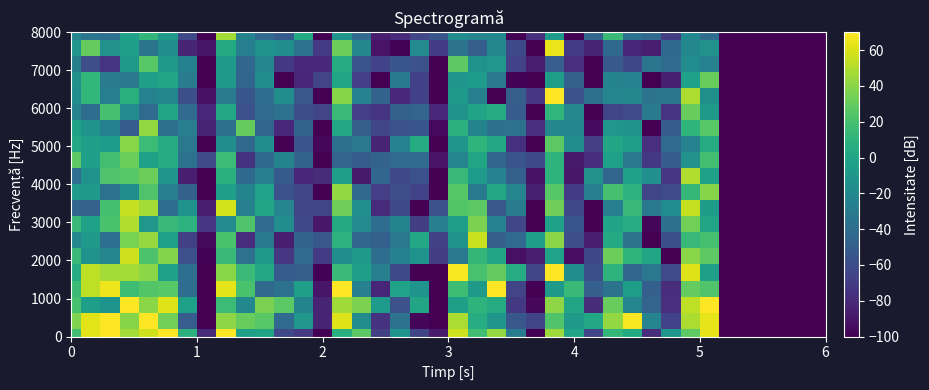

Reading left to right, what are all the values shown in this chart?

row_0: 18.1	62.2	76.7	46.5	57.6	73.3	8.3	-79.8	70.6	-4.7	-0.8	-63.2	-70.4	-112.6	7.8	27.5	-68.4	-12.6	-65.3	-88.0	57.3	18.1	42.5	-29.2	-106.3	44.9	-0.5	-64.6	12.6	3.4	-77.6	-11.2	27.7	63.8	-100.0	-100.0	-100.0	-100.0	-100.0	-100.0
row_1: 37.0	62.2	70.6	38.9	94.7	33.1	-50.8	-119.0	41.1	30.7	26.1	-41.6	-9.5	-83.4	60.9	-18.1	-75.5	-35.9	-97.7	-113.3	48.3	5.2	-11.1	-54.0	-65.1	23.4	-8.2	1.9	42.3	68.2	-23.4	-66.3	49.0	63.8	-100.0	-100.0	-100.0	-100.0	-100.0	-100.0
row_2: 20.6	-5.1	-12.2	88.6	40.3	62.0	-4.2	-144.9	15.6	-20.6	35.5	26.8	-24.1	-83.3	46.0	36.7	-7.6	-57.4	-0.3	-114.2	-4.5	9.8	3.9	-72.8	-97.0	40.8	0.6	-79.2	30.4	-23.1	-45.8	-77.0	53.1	77.1	-100.0	-100.0	-100.0	-100.0	-100.0	-100.0
row_3: 16.1	53.2	65.7	16.6	23.7	25.9	-40.0	-99.9	62.7	21.0	-43.4	-35.7	-4.7	-90.5	80.7	-26.3	-82.0	-2.0	-11.9	-114.4	16.7	-8.3	74.7	-65.8	-118.1	-7.8	14.4	-48.9	-35.2	-5.8	-49.5	-78.7	29.1	23.0	-100.0	-100.0	-100.0	-100.0	-100.0	-100.0
row_4: 4.8	53.3	46.9	46.8	40.4	-2.5	-38.9	-135.5	39.9	15.2	1.7	-51.3	-49.9	-98.9	15.3	-5.1	-26.7	-62.3	-101.2	-126.0	68.2	20.3	29.1	5.5	-64.6	70.9	-16.3	-59.2	10.0	-43.8	-32.6	-61.5	60.9	-4.9	-100.0	-100.0	-100.0	-100.0	-100.0	-100.0
row_5: 14.6	-13.0	-23.2	57.4	21.8	38.5	-58.7	-99.2	14.6	-37.5	-8.8	-73.3	-41.8	-70.7	-16.9	-8.2	-40.0	-25.7	-13.9	-69.7	-31.8	12.4	-0.2	-93.2	-86.6	-1.9	-93.6	-63.5	31.8	10.7	0.3	-105.6	40.0	27.5	-100.0	-100.0	-100.0	-100.0	-100.0	-100.0
row_6: -21.5	-8.9	-39.5	35.0	43.1	-3.3	-67.4	-95.5	21.3	-78.7	-31.2	-85.5	-47.0	-53.9	9.3	-44.8	-48.2	-32.3	2.1	-67.3	-12.6	56.3	-49.5	-41.8	-5.7	40.2	-59.8	-86.8	3.2	-35.5	-107.4	-59.2	14.2	19.8	-100.0	-100.0	-100.0	-100.0	-100.0	-100.0
row_7: 14.4	-3.5	21.0	49.9	-9.4	13.9	9.5	-73.4	-19.6	23.4	-42.2	-17.6	-63.0	-89.7	2.8	-19.4	-40.1	-24.1	-69.9	-27.7	-5.3	36.6	-25.1	-64.5	-127.1	-3.0	-54.3	-116.9	-1.3	5.2	-98.0	-37.8	33.1	-0.1	-100.0	-100.0	-100.0	-100.0	-100.0	-100.0
row_8: -43.9	-48.1	19.3	55.1	47.2	-39.8	-13.7	-85.5	58.6	-26.7	-0.2	-23.5	-65.1	-65.1	32.6	-15.7	-79.8	-62.4	-100.5	-57.3	23.6	27.4	-53.6	-29.0	-99.9	32.2	-62.9	-124.1	-27.7	13.6	-31.3	-18.8	55.0	-6.4	-100.0	-100.0	-100.0	-100.0	-100.0	-100.0
row_9: -7.2	-8.4	-36.7	-16.9	22.7	-28.1	-48.3	-113.0	-5.6	-24.0	-2.4	-57.6	-64.9	-99.8	42.5	-43.0	-69.3	-59.5	-66.7	-124.5	25.4	-31.0	2.1	-23.3	-84.9	25.1	-71.9	-27.8	20.0	9.2	-65.1	-61.5	12.9	38.9	-100.0	-100.0	-100.0	-100.0	-100.0	-100.0
row_10: -39.4	-13.7	22.3	26.2	31.6	-11.1	-85.7	-128.8	7.7	-42.6	-27.1	-52.5	-82.3	-79.1	-5.7	-89.3	-43.6	-63.1	-57.7	-101.6	14.2	-7.4	-25.2	-48.4	-91.5	10.2	-89.5	-14.9	-45.4	-3.8	-16.0	-73.4	49.5	-3.5	-100.0	-100.0	-100.0	-100.0	-100.0	-100.0
row_11: 27.5	-5.2	18.7	30.8	-3.1	4.9	-36.7	-61.3	15.7	-74.9	-42.8	-23.8	-46.8	-142.5	-46.0	-51.1	-46.3	-41.9	-40.4	-91.1	-23.0	0.8	-45.3	-55.7	-62.7	9.6	-89.1	-77.6	-3.1	-32.4	-72.1	-51.8	-14.7	18.2	-100.0	-100.0	-100.0	-100.0	-100.0	-100.0
row_12: 2.1	-5.5	-7.4	39.7	15.8	3.9	-32.4	-141.3	-17.0	-42.9	-17.1	-107.3	-56.1	-96.8	-37.9	-32.6	-83.2	-25.1	4.8	-131.1	-11.3	10.8	1.3	-76.5	-110.8	26.9	-16.4	-68.7	-0.2	-5.9	-77.4	-42.1	-24.5	3.9	-100.0	-100.0	-100.0	-100.0	-100.0	-100.0
row_13: -1.7	-12.5	-25.6	-51.8	42.4	-38.7	-28.7	-83.1	-38.3	29.8	-44.9	-80.5	-46.6	-103.7	1.6	-50.2	-64.3	-56.6	-54.5	-96.3	8.5	-24.3	-38.4	-36.2	-76.8	-21.6	-21.8	-95.2	-9.6	-12.4	-114.6	-51.0	10.3	25.9	-100.0	-100.0	-100.0	-100.0	-100.0	-100.0
row_14: -24.0	-40.1	19.7	-19.4	-41.0	-0.3	-42.2	-80.3	1.6	-58.7	-42.2	-36.2	-60.2	-66.0	15.3	-69.0	-74.1	-48.5	-45.6	-80.2	-13.3	-1.6	3.6	-51.3	-99.9	11.3	-20.0	-119.8	-65.4	-62.0	-30.7	-74.6	30.6	-9.0	-100.0	-100.0	-100.0	-100.0	-100.0	-100.0
row_15: -16.5	11.9	-28.2	7.4	-24.7	-20.5	-59.4	-92.9	-29.8	-54.7	-39.9	-16.5	-53.6	-118.6	39.1	-25.5	-46.8	-80.1	-67.9	-105.7	-7.8	-26.3	-104.3	-50.2	-73.3	73.5	-56.9	-37.9	-22.4	-21.2	-35.4	-33.6	48.9	-15.2	-100.0	-100.0	-100.0	-100.0	-100.0	-100.0
row_16: -14.6	12.1	-29.8	-32.8	-4.6	0.0	-29.8	-100.2	-8.4	-45.5	-16.7	-103.0	-82.7	-65.9	0.0	-69.4	-122.7	-30.5	-67.6	-111.2	-10.6	-7.6	-32.5	-98.9	-114.2	-6.3	-48.2	-106.1	-24.1	-25.4	-116.4	-85.1	-4.1	30.8	-100.0	-100.0	-100.0	-100.0	-100.0	-100.0
row_17: -27.2	-59.5	-73.6	-8.4	26.2	-7.8	-26.0	-99.4	-7.8	-43.7	-22.9	-72.7	-80.4	-81.3	4.5	-55.1	-66.7	-54.5	-57.3	-108.7	27.6	-13.9	-10.3	-66.4	-87.3	-50.6	-77.0	-110.5	-52.9	-63.9	-33.6	-40.3	-18.9	-24.6	-100.0	-100.0	-100.0	-100.0	-100.0	-100.0
row_18: -11.2	30.1	-14.5	-5.5	-34.5	-17.8	-82.9	-90.4	3.5	-28.0	-14.3	-16.5	-36.6	-71.9	31.6	-20.4	-91.2	-99.0	-19.3	-70.4	-34.9	-49.6	-21.4	-62.8	-107.8	64.2	-71.2	-82.9	-42.8	-81.9	-85.7	-42.4	-20.4	-14.4	-100.0	-100.0	-100.0	-100.0	-100.0	-100.0
row_19: -22.1	-33.9	-37.0	-4.3	11.2	-8.3	-63.1	-144.3	46.1	-23.7	-42.1	-51.2	3.2	-120.6	-11.4	-42.0	-86.3	-79.6	-64.7	-55.4	-18.7	-22.5	-20.5	-100.7	-76.9	-7.5	-113.4	-44.6	15.0	-35.7	-41.6	-69.6	-22.1	-39.9	-100.0	-100.0	-100.0	-100.0	-100.0	-100.0